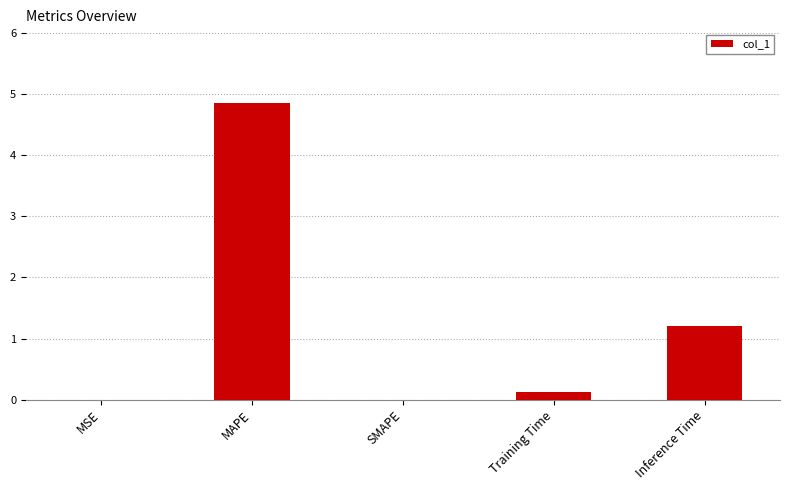

Is it true that the value at SMAPE is 1.9?

False